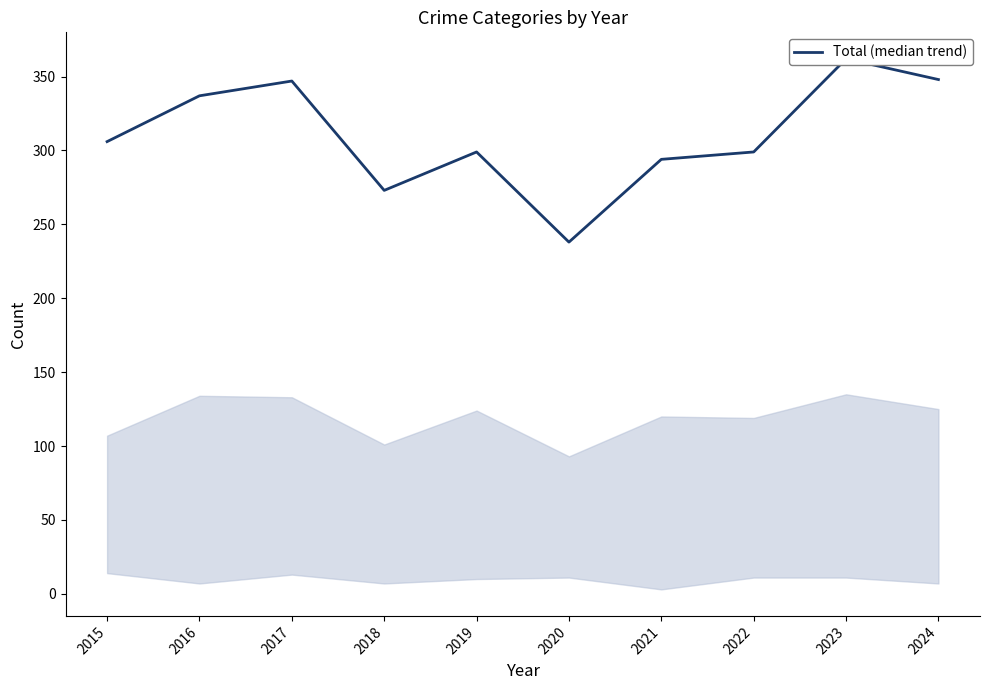

The value at 2023 is 362. True or false?

True